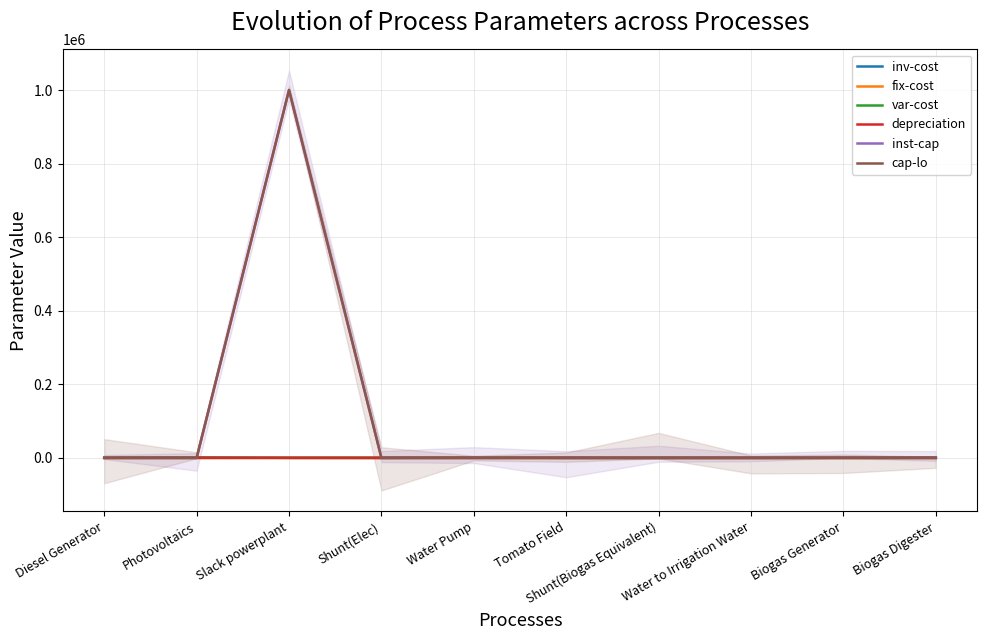

Where do depreciation and cap-lo first cross each other?

Photovoltaics and Slack powerplant